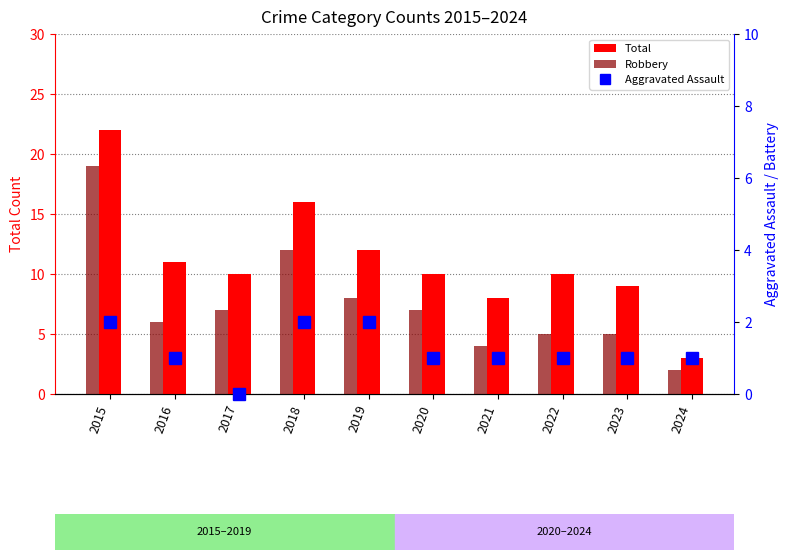

At how many categories does at least one series exceed 17?

1